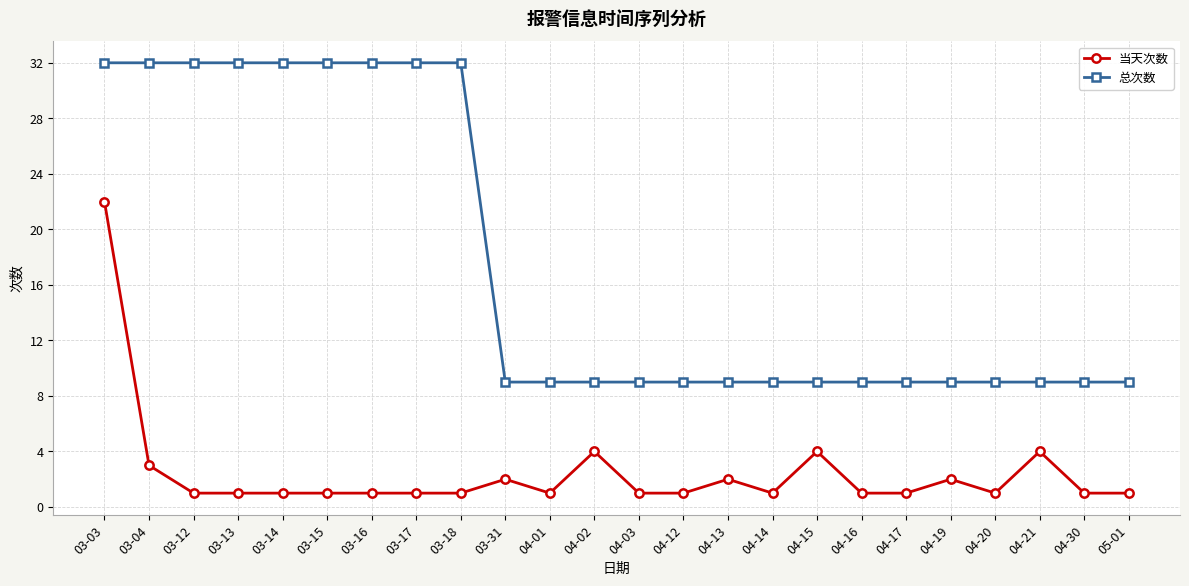

At how many categories does at least one series exceed 10?

9